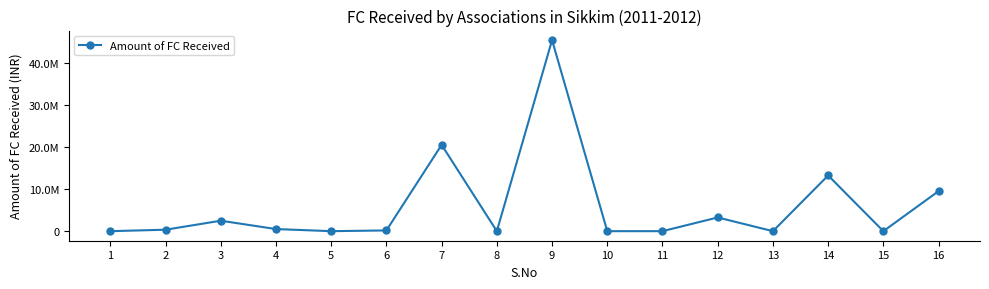

Which label corresponds to the largest value in the chart?

9